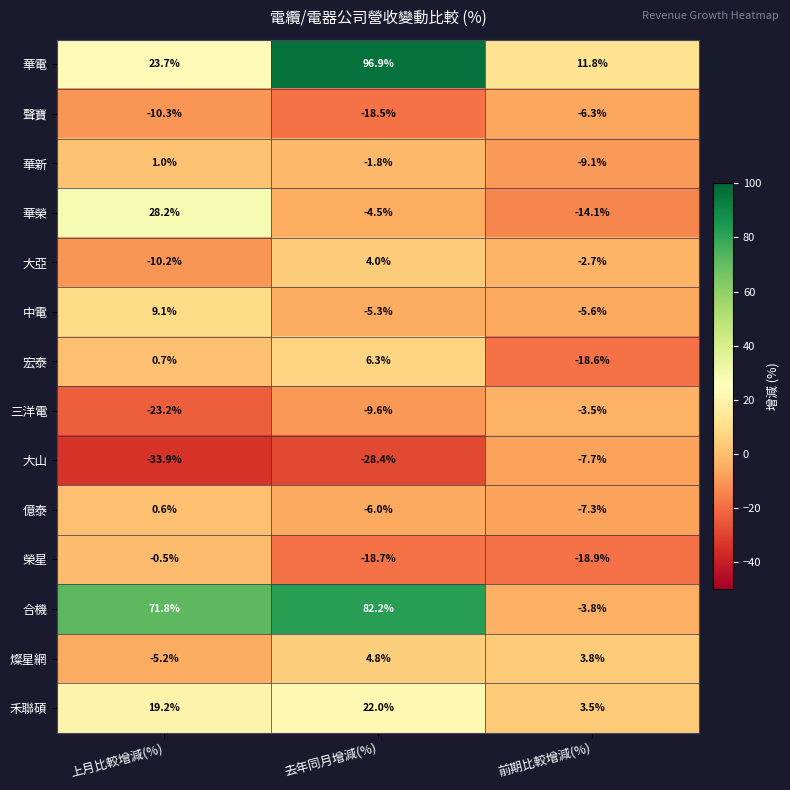

Which series has the largest total across all categories?

合機